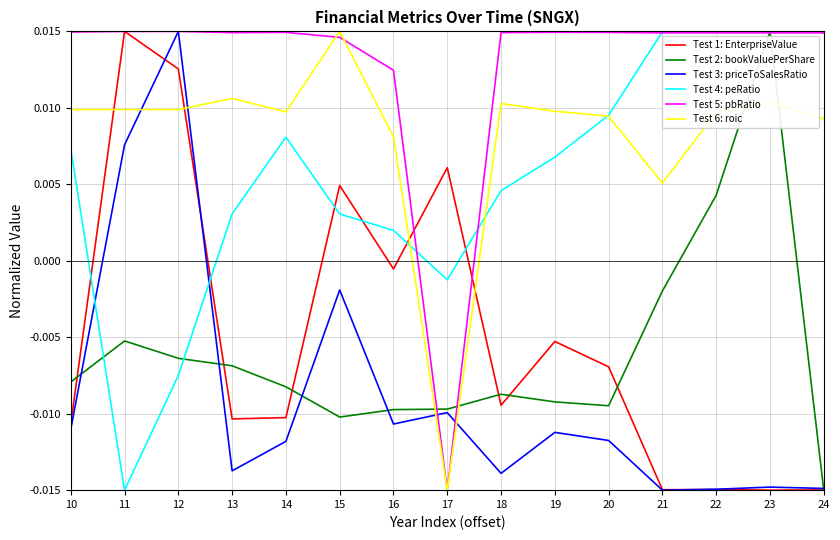

At which category is the sum across all series the highest?

12